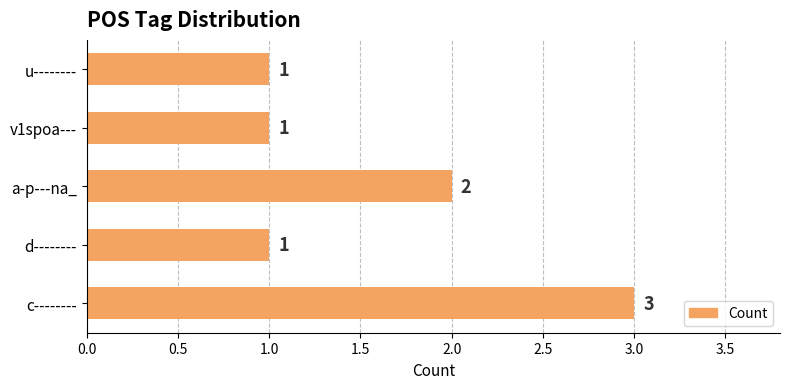

What is the ratio of the value at v1spoa--- to the value at d--------?

1.0